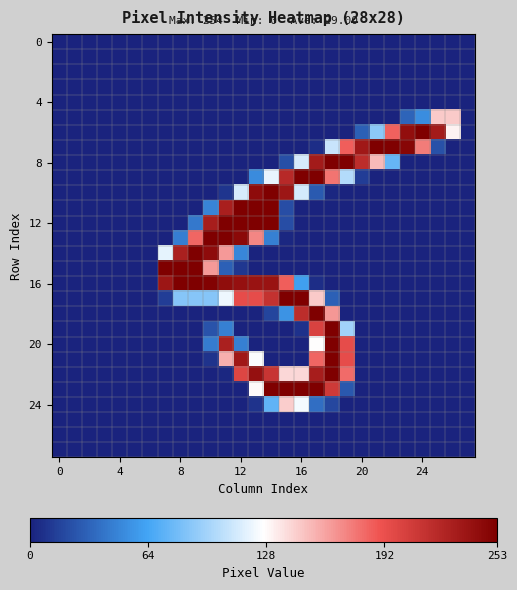

Count the number of categories in the chart.

28